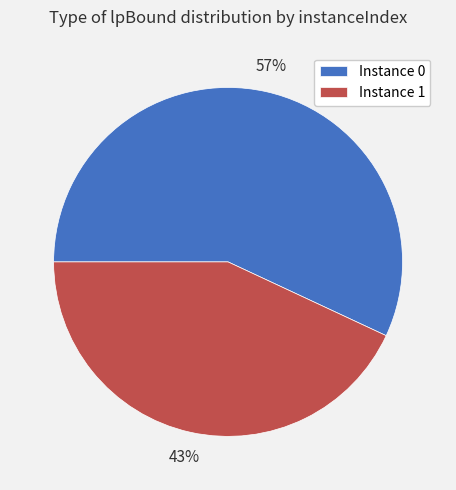

Which category accounts for the majority?

Instance 0